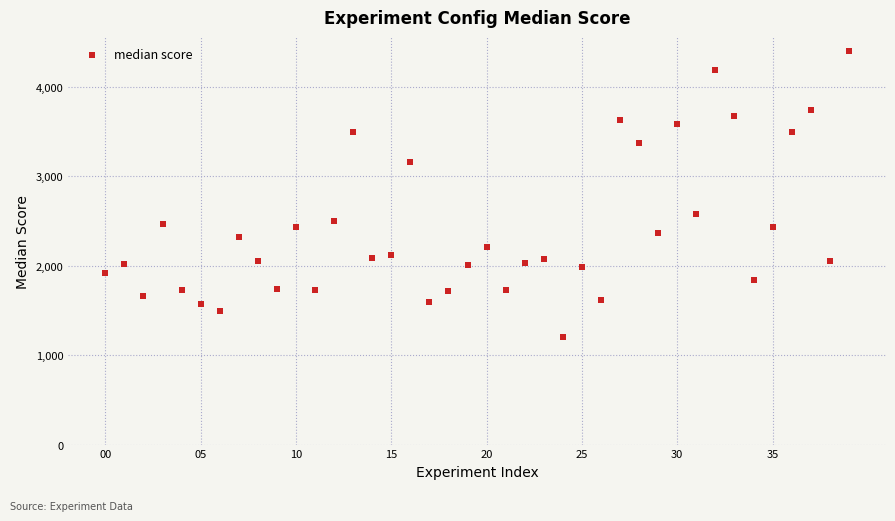

What Y value in the scatter plot is closest to 2803?

2575.1